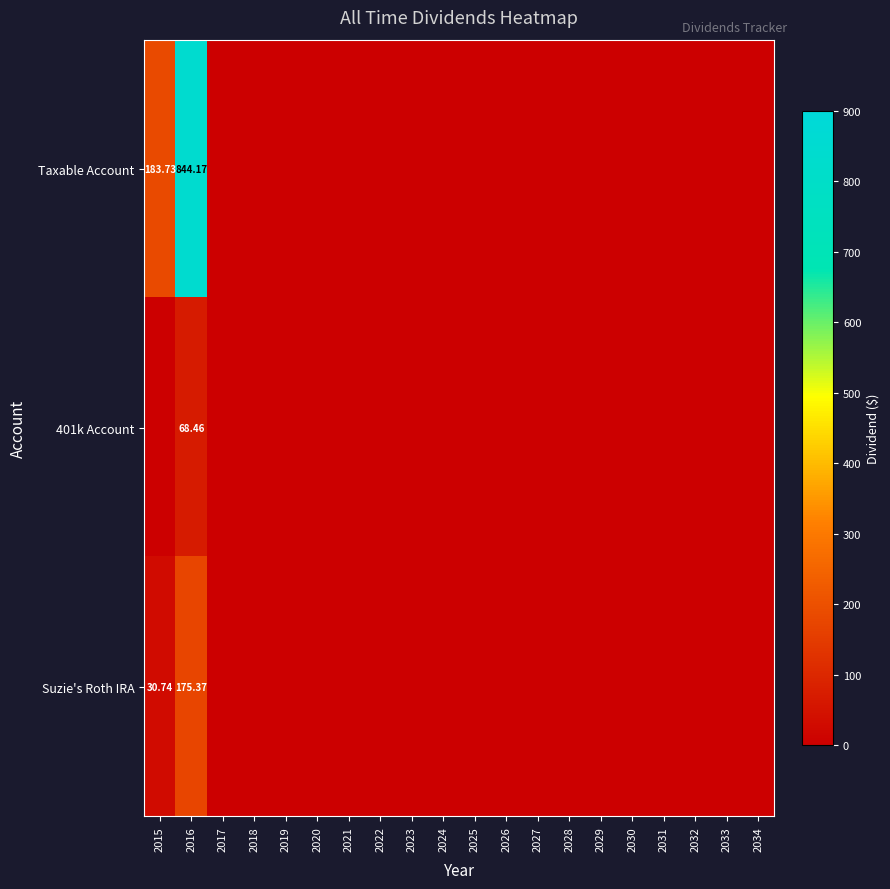

Is the value of Taxable Account at 2027 greater than the value of Suzie's Roth IRA at 2018?

No